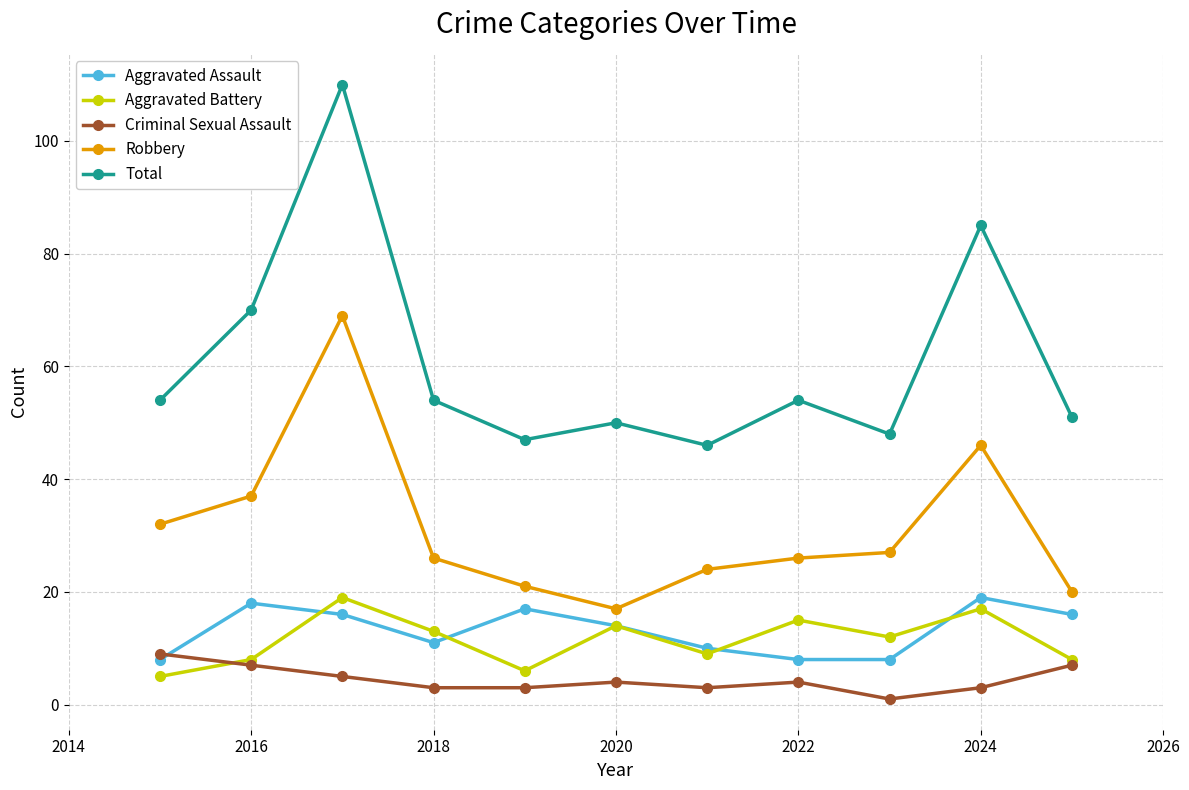

Does the chart display data point markers on the line(s)?

Yes